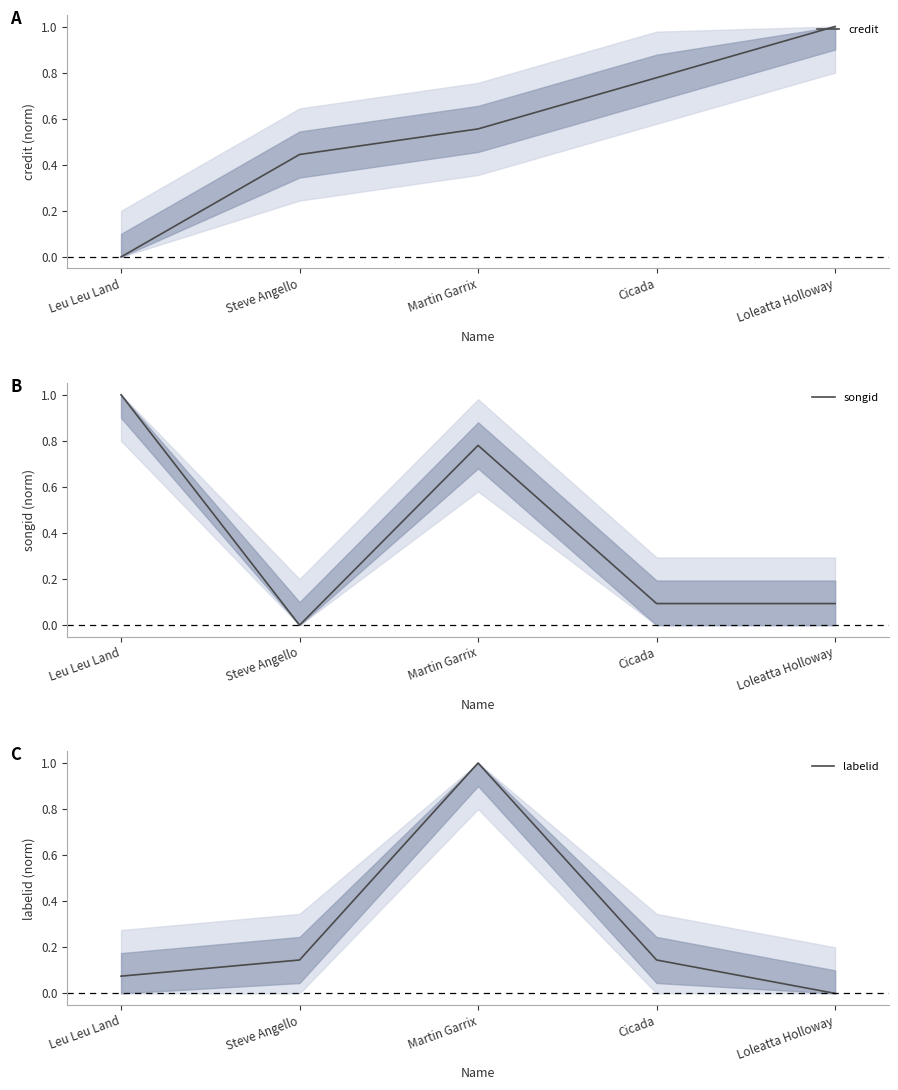

Between which two adjacent categories do songid and labelid first intersect?

Leu Leu Land and Steve Angello